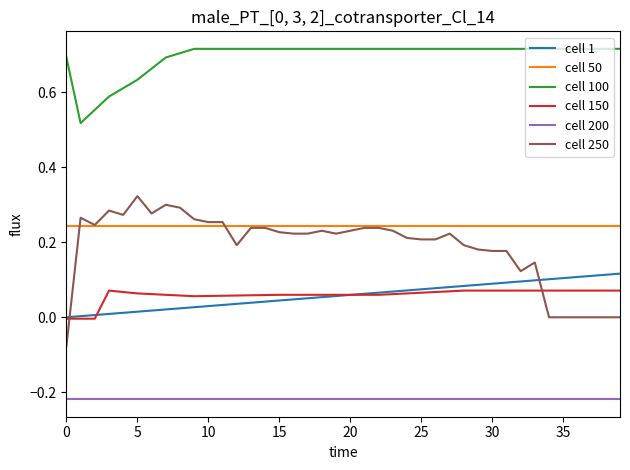

How many intersections are there between cell 1 and cell 250?

2